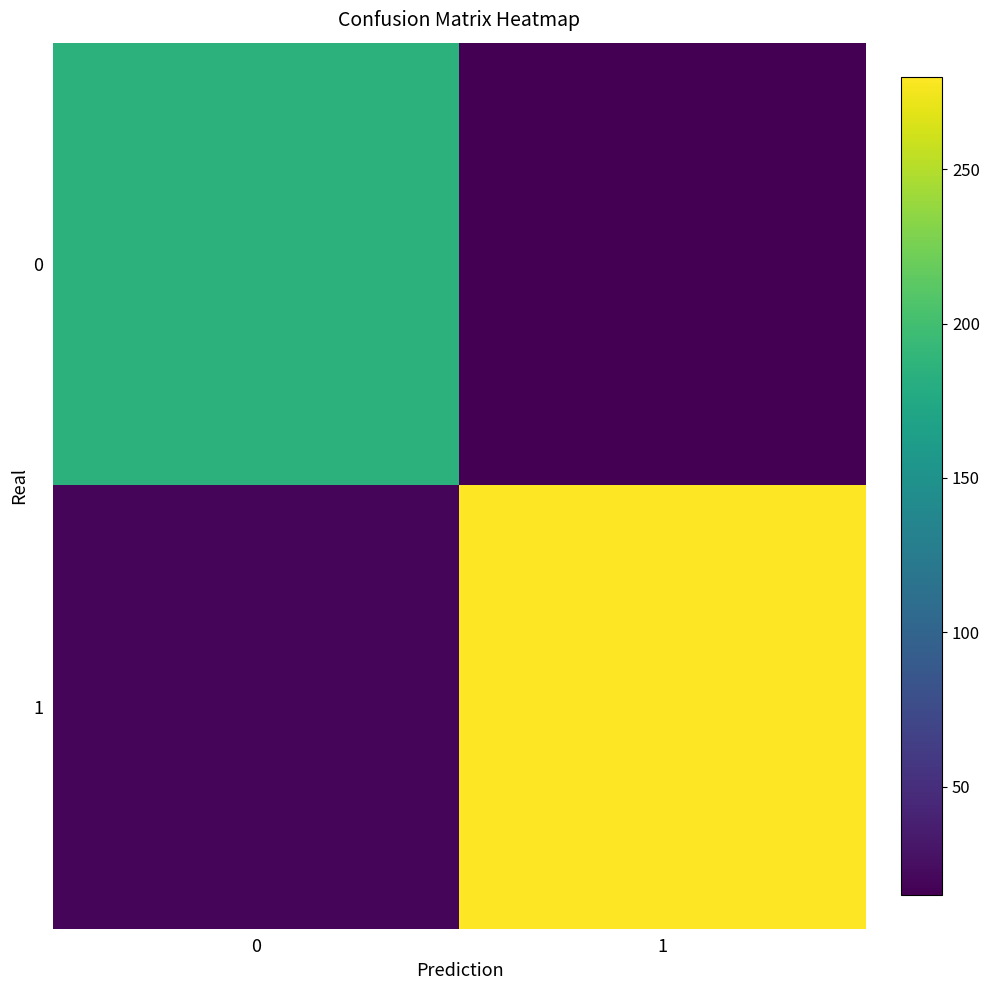

Which series has the largest total across all categories?

1